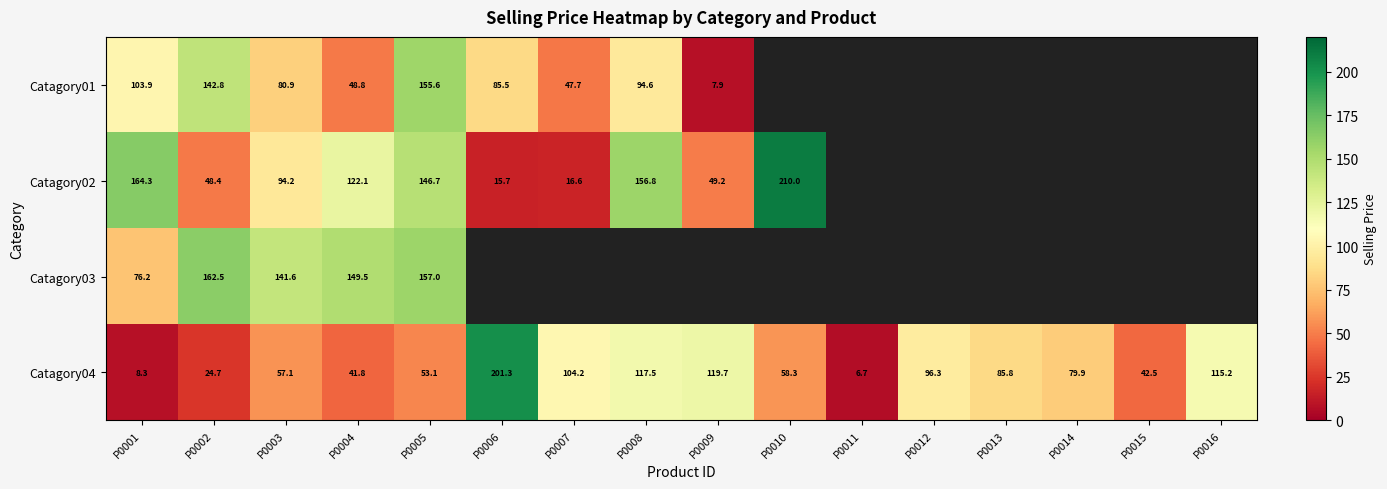

Is the value of Catagory04 at P0012 greater than the value of Catagory02 at P0008?

No